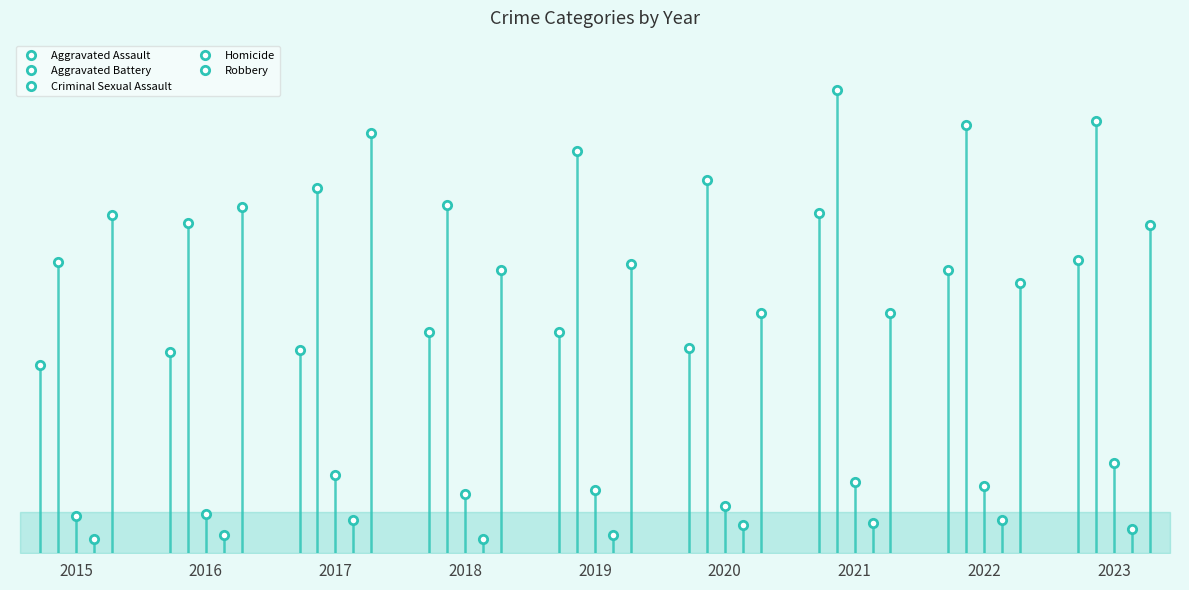

How many distinct data groups are displayed?

5